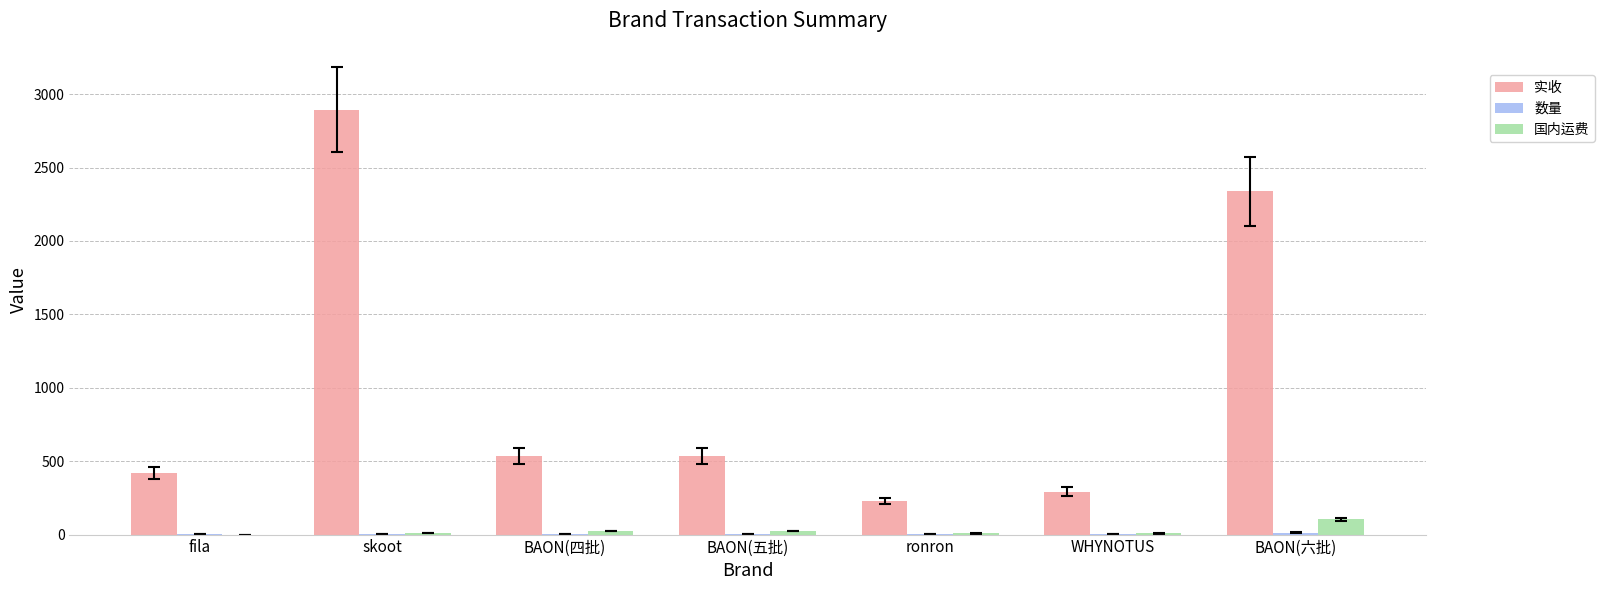

What is the total value across all series at ronron?

237